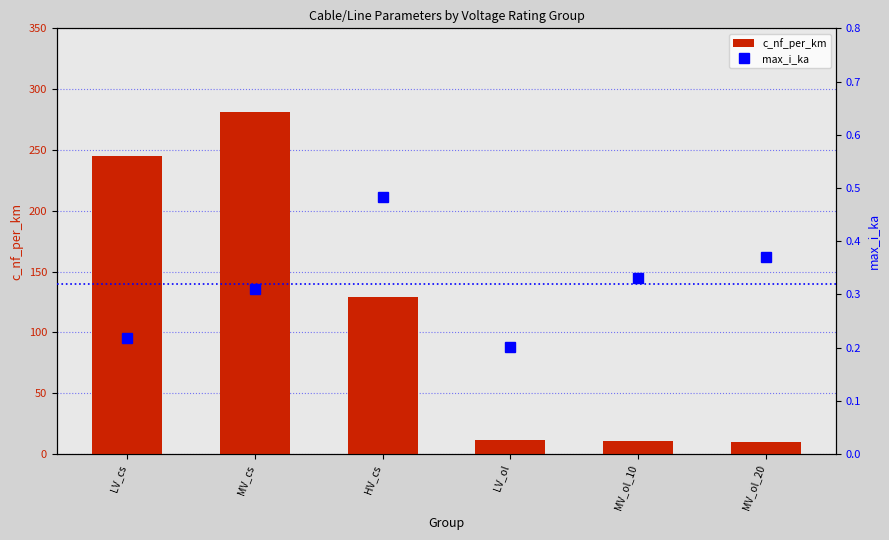

Reading right to left, list all the values displayed in this chart.

c_nf_per_km: 10.2	10.6	11.9	129.0	281.4	245.0
max_i_ka: 0.4	0.3	0.2	0.5	0.3	0.2